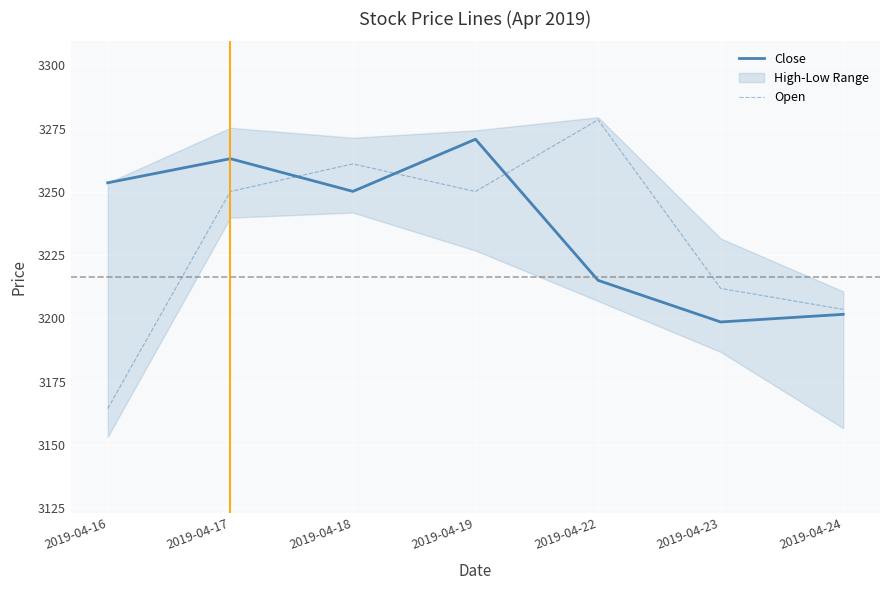

Between 2019-04-24 and 2019-04-22, which is larger?

2019-04-22